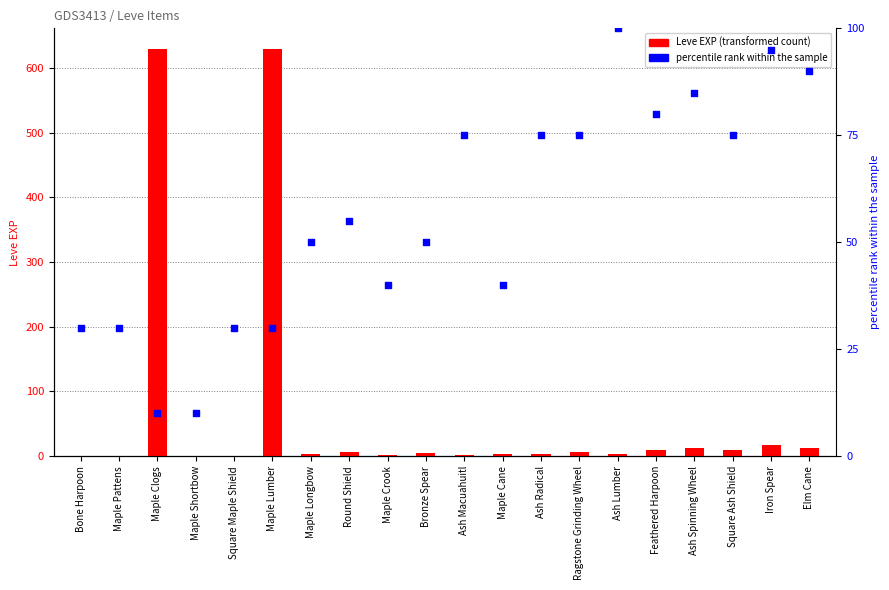

At which category is the sum across all series the highest?

Maple Lumber